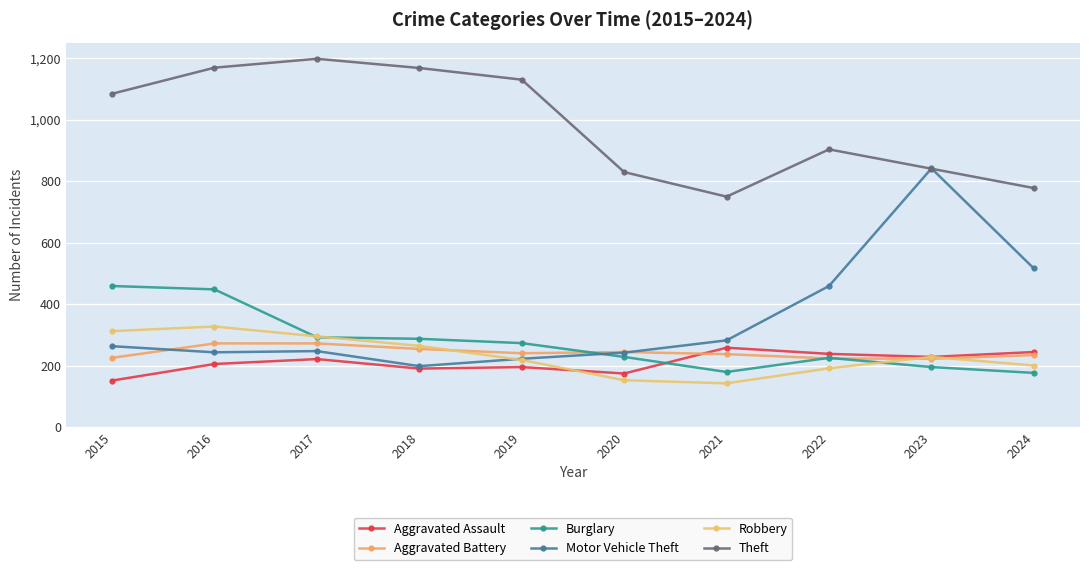

What is the average value of the Theft series?

986